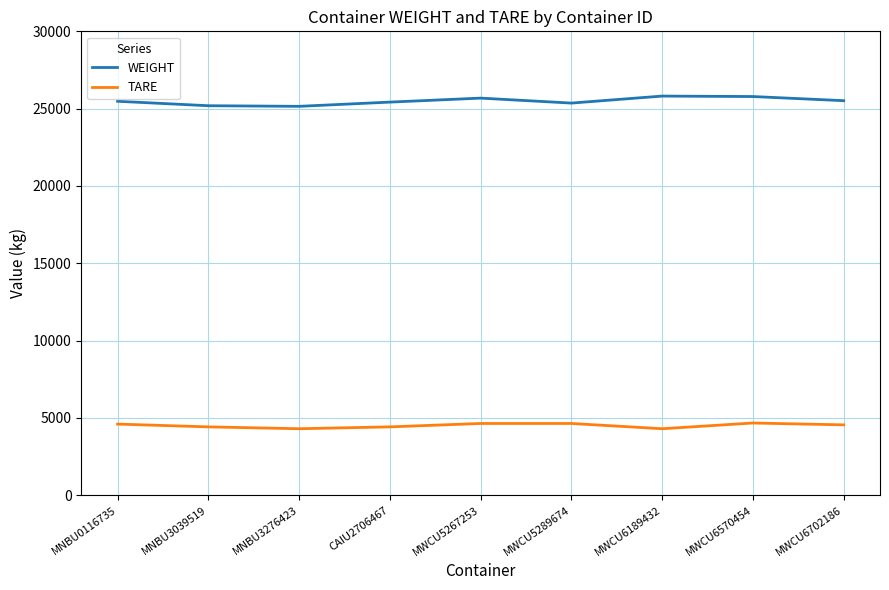

True or false: WEIGHT has a value of 25783 at MWCU6570454.

True